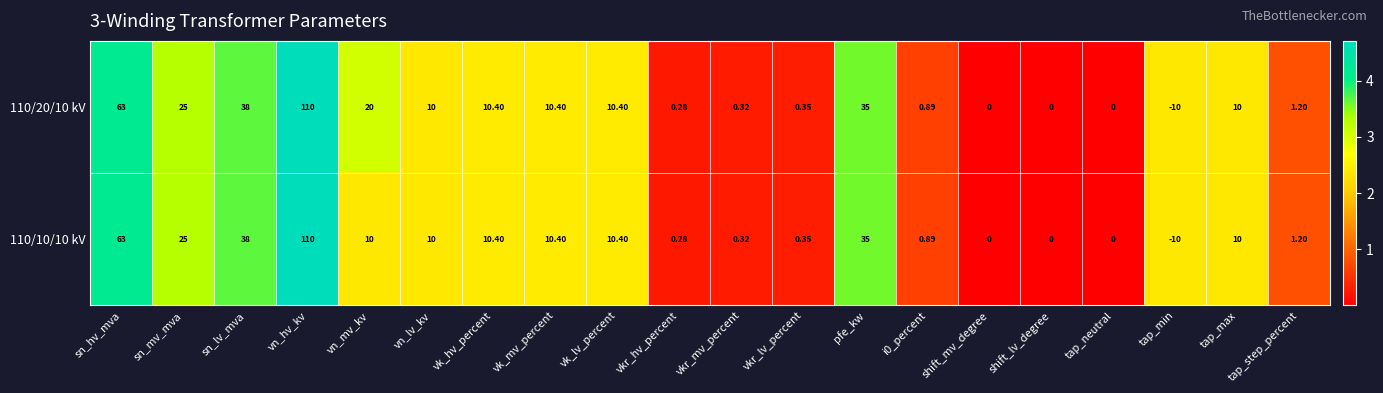

At which category is the sum across all series the highest?

vn_hv_kv